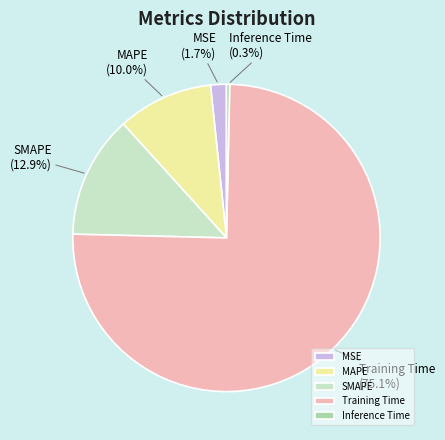

What percentage is NOT represented by SMAPE?

87.1%